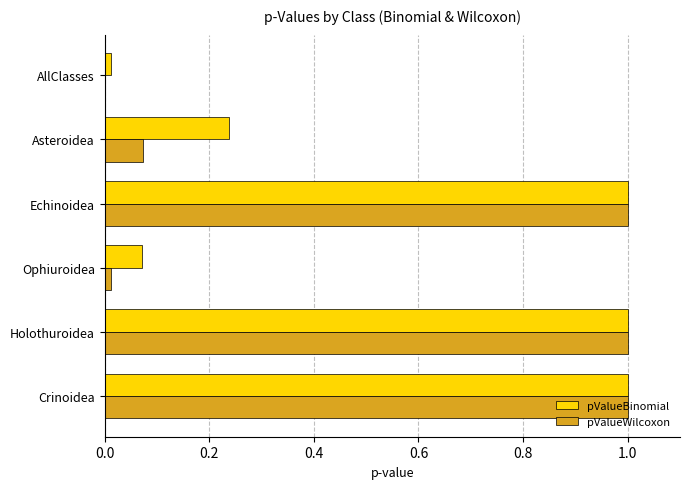

Which series changed the most between Holothuroidea and Ophiuroidea?

pValueWilcoxon